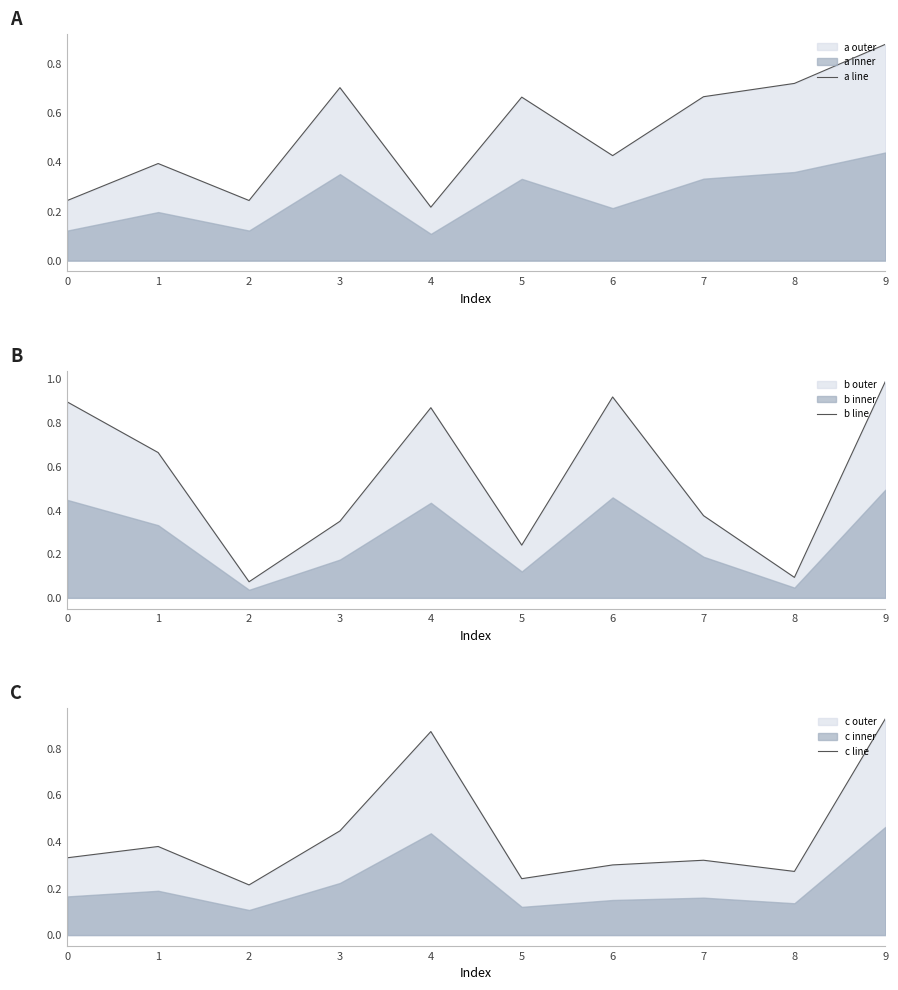

What is the value of the b line point at the 5th from the left?

0.9